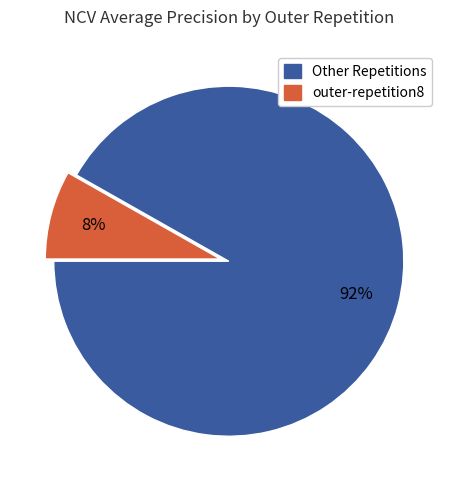

To the nearest percent, what is the difference between the outer-repetition8 and Other Repetitions slice percentages?

84%